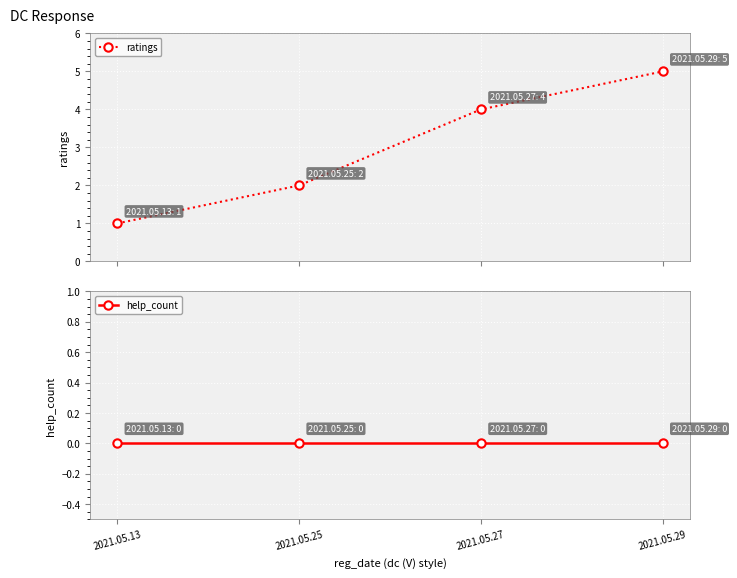

At which category is the sum across all series the highest?

2021.05.29